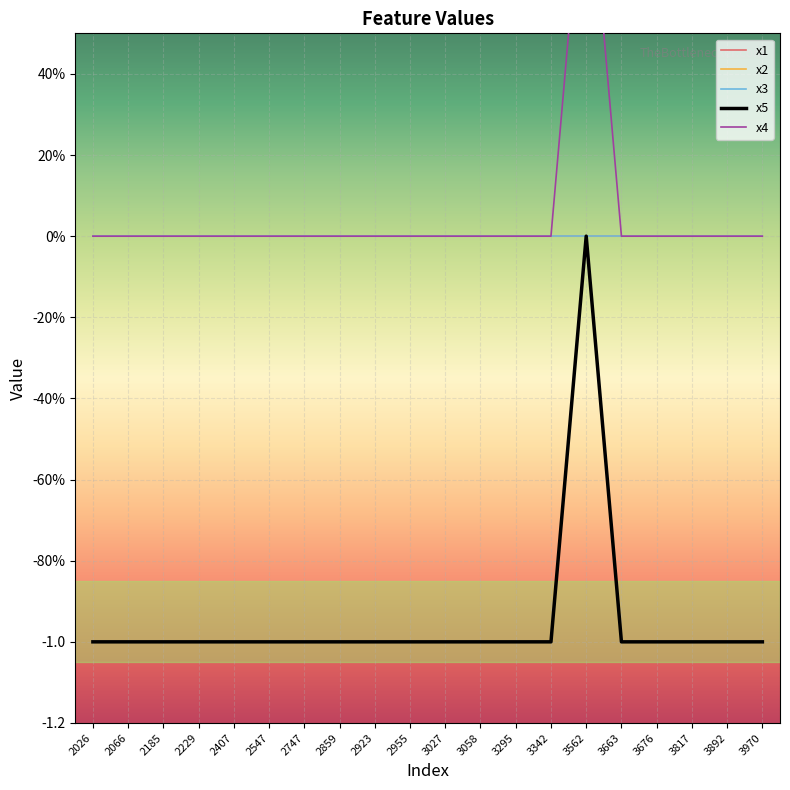

What is the minimum value shown in the chart?

-1